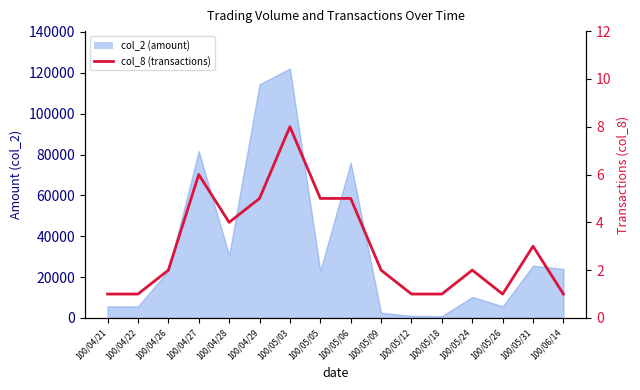

Which label corresponds to the smallest value in the chart?

100/04/21